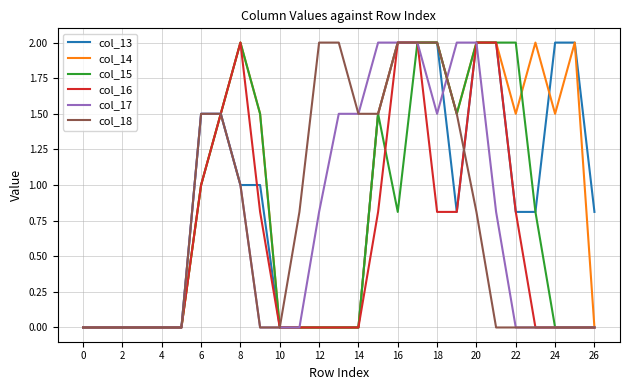

What is the sum of all col_18 values?

20.1